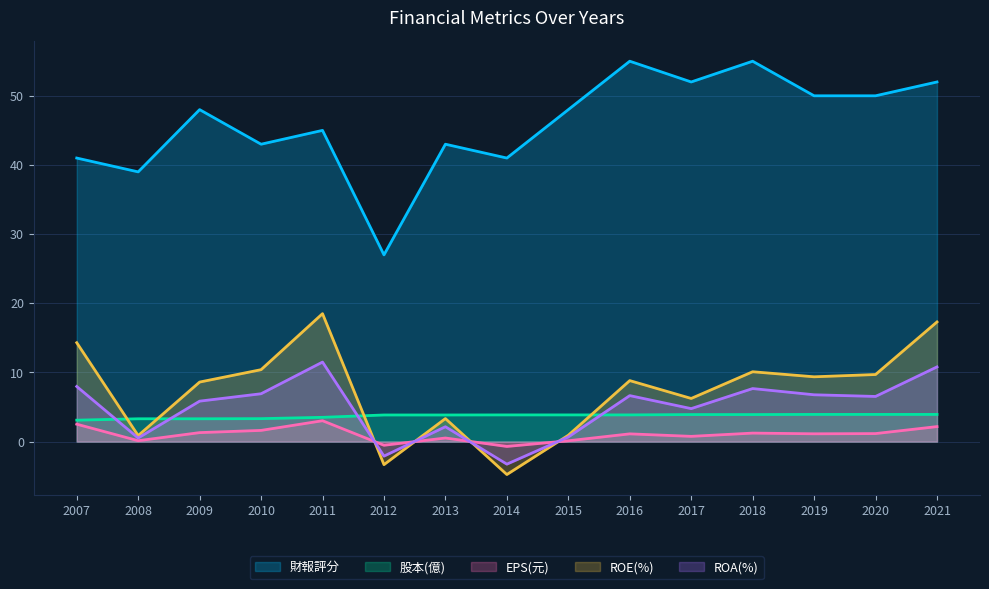

Rank the categories by ROE(%) value from highest to lowest.

2011, 2021, 2007, 2010, 2018, 2020, 2019, 2016, 2009, 2017, 2013, 2015, 2008, 2012, 2014